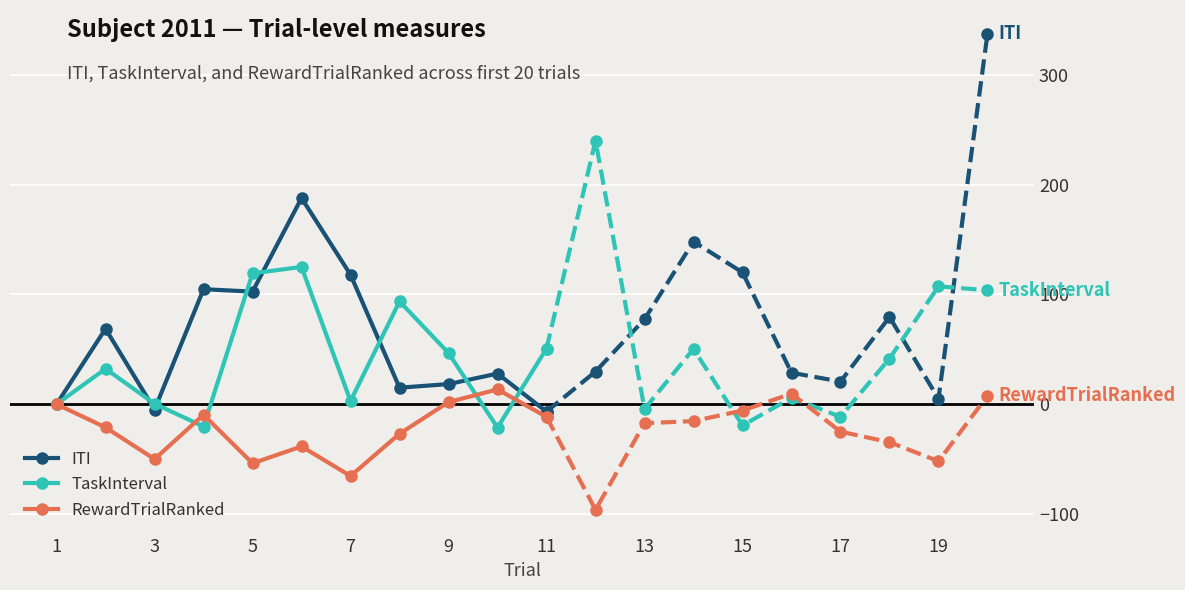

What is the label of the 1st point from the left?

1